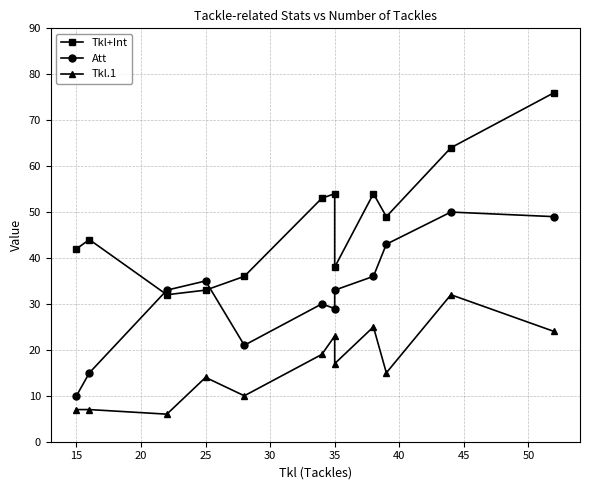

Rank the series by their maximum value, from lowest to highest.

Tkl.1, Att, Tkl+Int